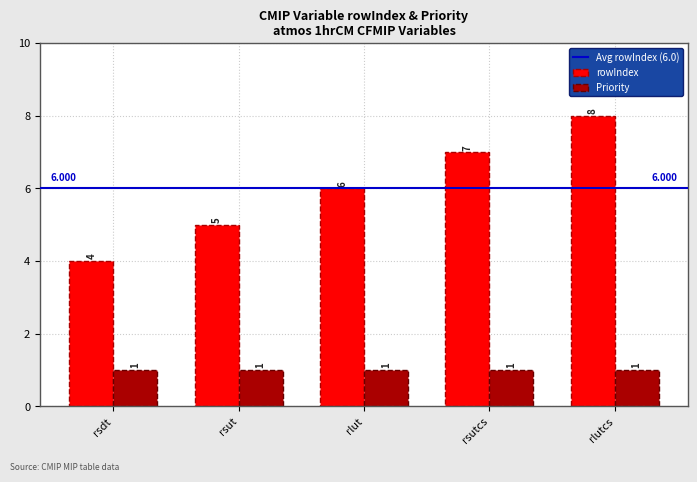

How many data points does each series have?

5